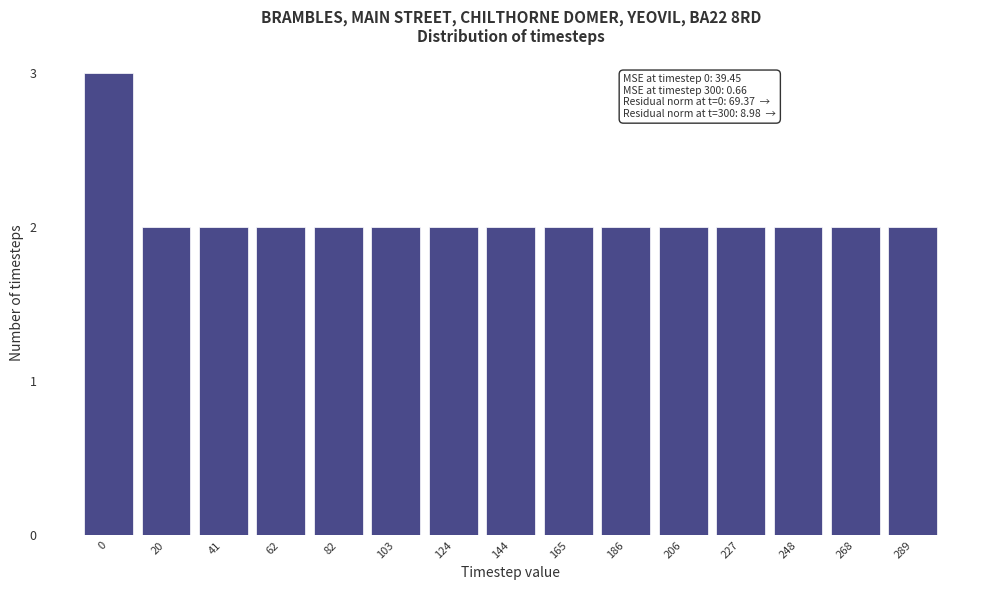

Reading right to left, what are all the values shown in this chart?

289=2	268=2	248=2	227=2	206=2	186=2	165=2	144=2	124=2	103=2	82=2	62=2	41=2	20=2	0=3